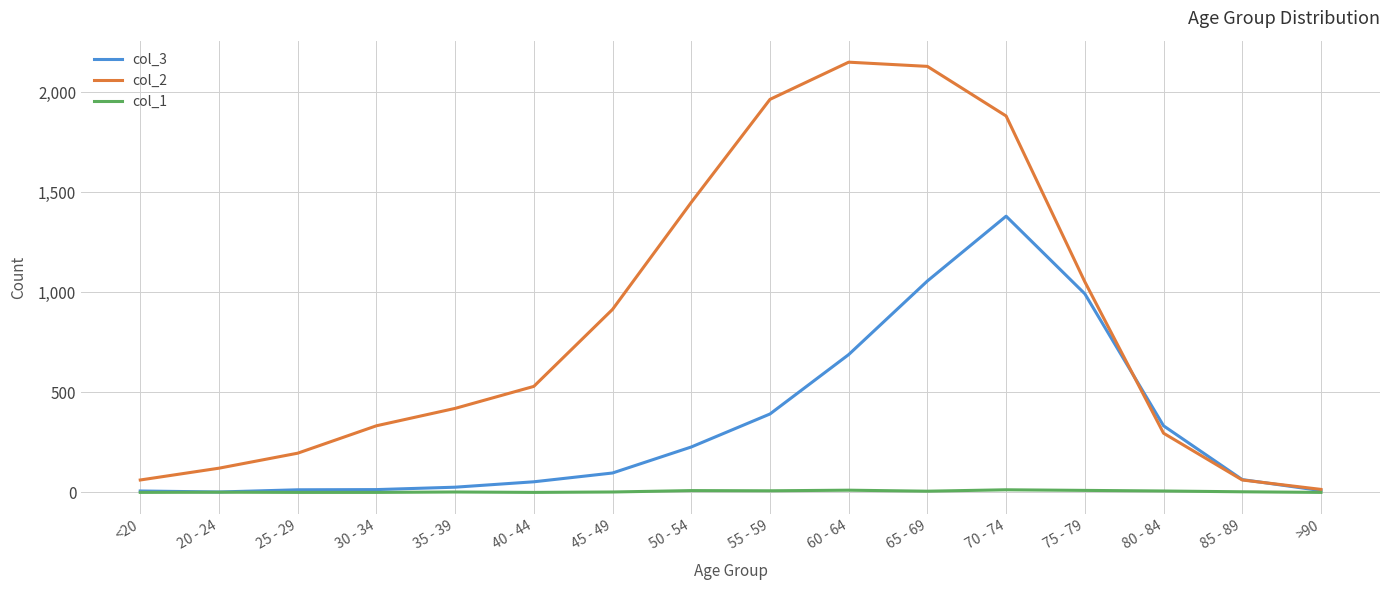

What is the highest value of the col_1 series?

13